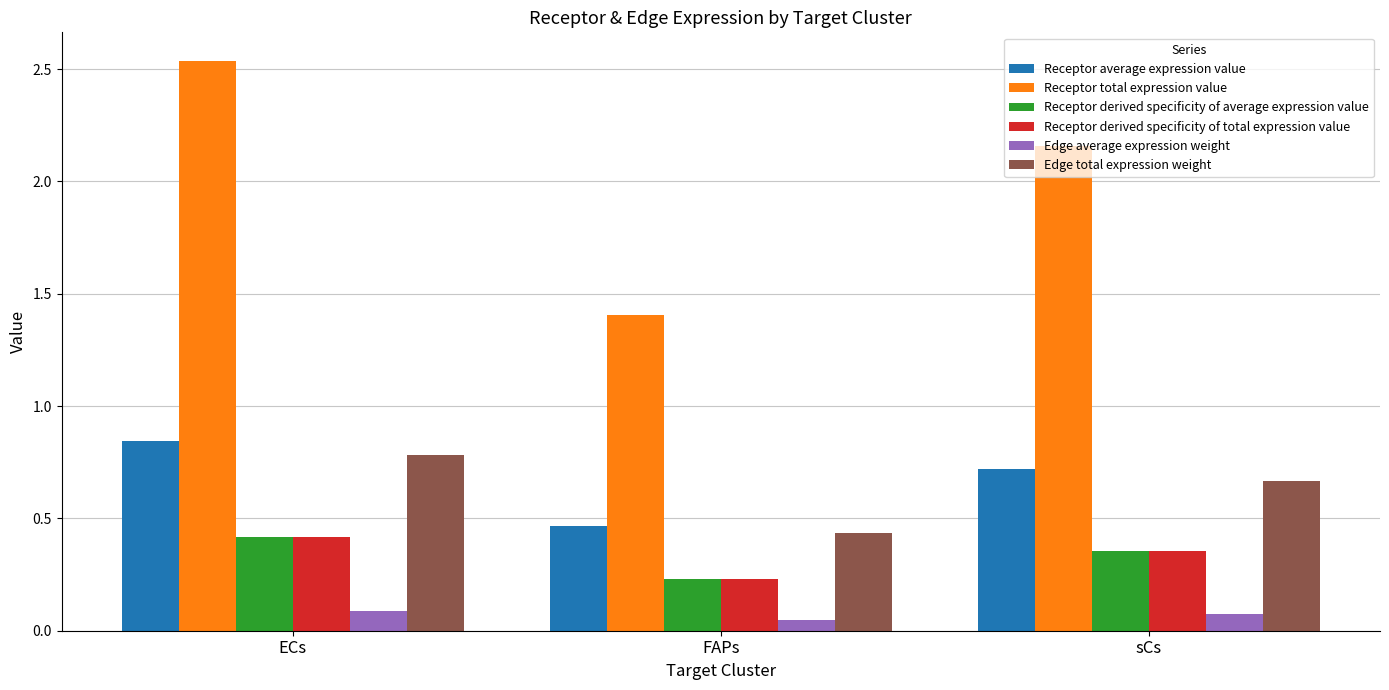

Are the bars grouped side by side (vs. stacked)?

Yes